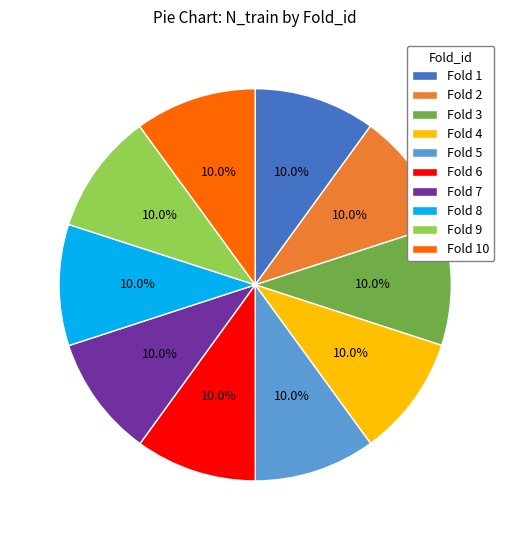

How many segments does this pie chart have?

10